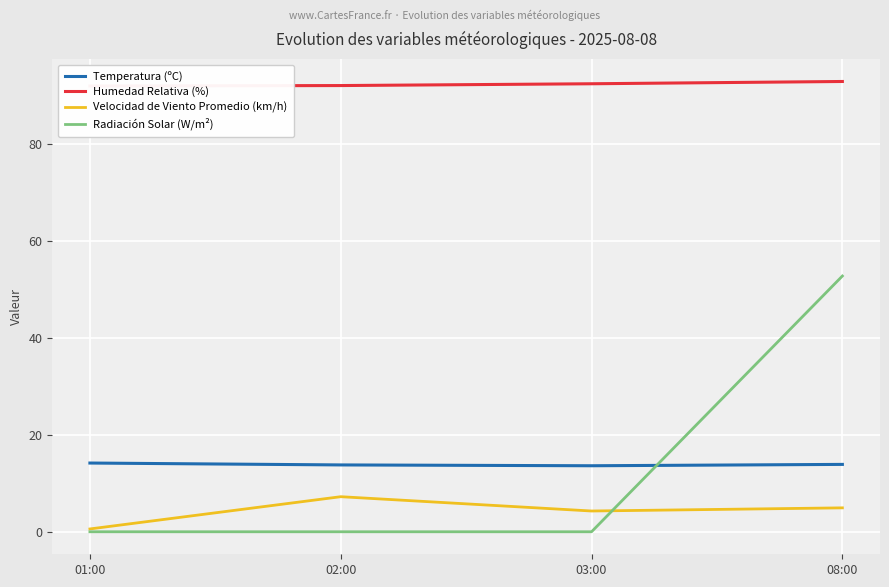

What is the difference between the maximum and minimum values in the Temperatura (ºC) series?

0.6